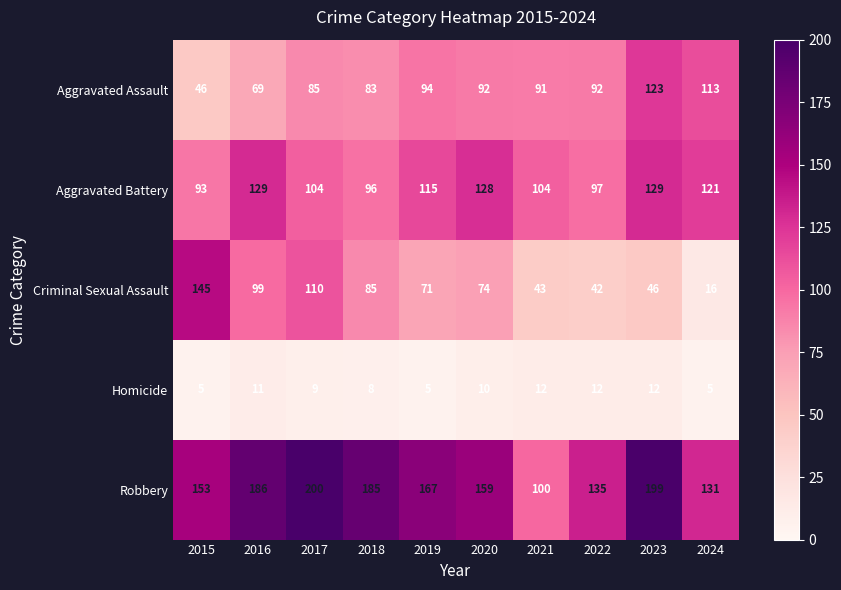

What is the sum of all Robbery values?

1615